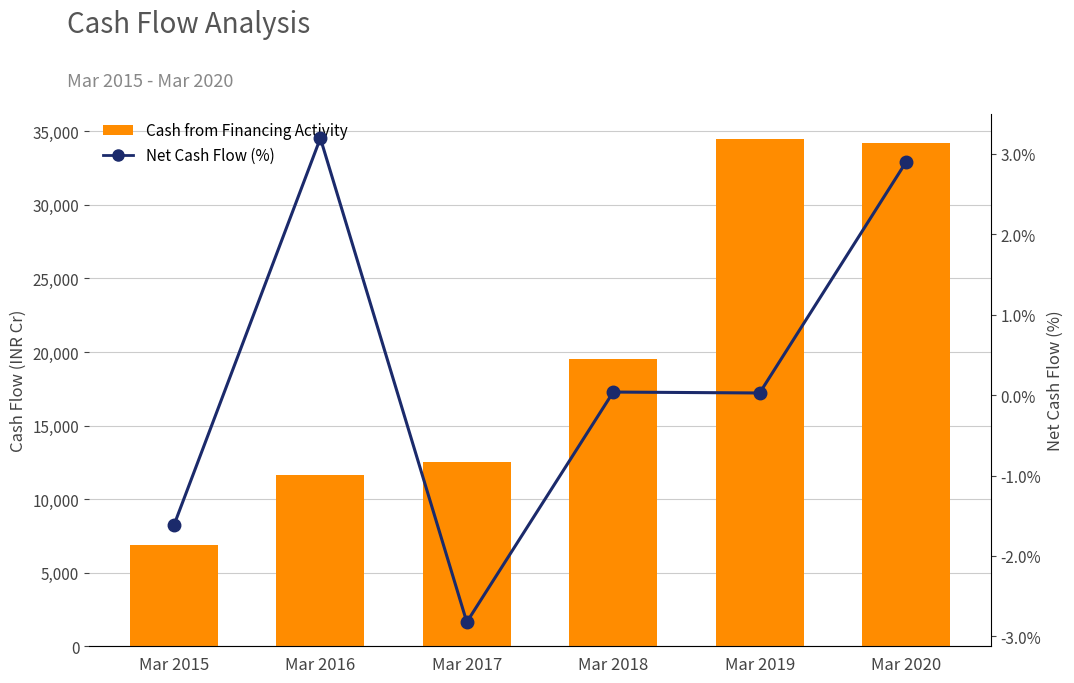

The Net Cash Flow (%) series shows -2.5 at Mar 2015. True or false?

False